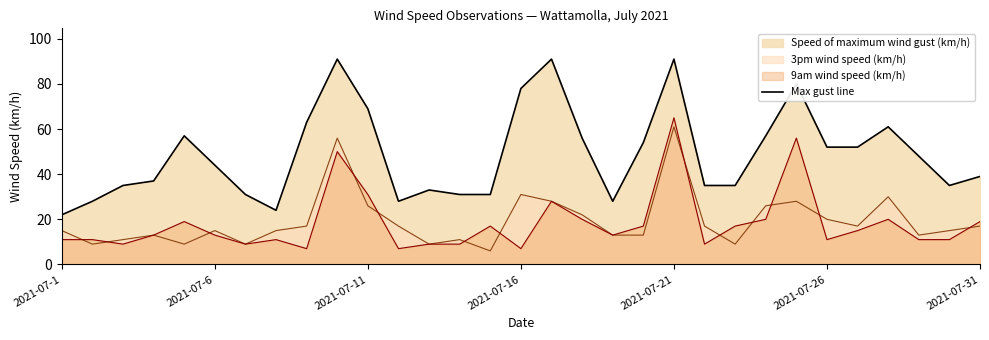

Reading left to right, transcribe all the data shown in this chart.

Speed of maximum wind gust (km/h): 22	28	35	37	57	44	31	24	63	91	69	28	33	31	31	78	91	56	28	54	91	35	35	57	80	52	52	61	48	35	39
3pm wind speed (km/h): 15	9	11	13	9	15	9	15	17	56	26	17	9	11	6	31	28	22	13	13	61	17	9	26	28	20	17	30	13	15	17
9am wind speed (km/h): 11	11	9	13	19	13	9	11	7	50	31	7	9	9	17	7	28	20	13	17	65	9	17	20	56	11	15	20	11	11	19